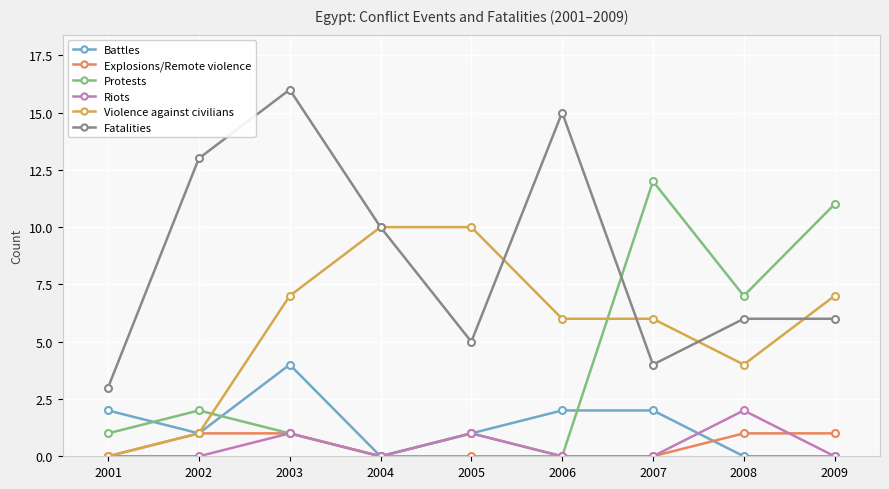

What is the difference between the maximum and minimum values in the Violence against civilians series?

10